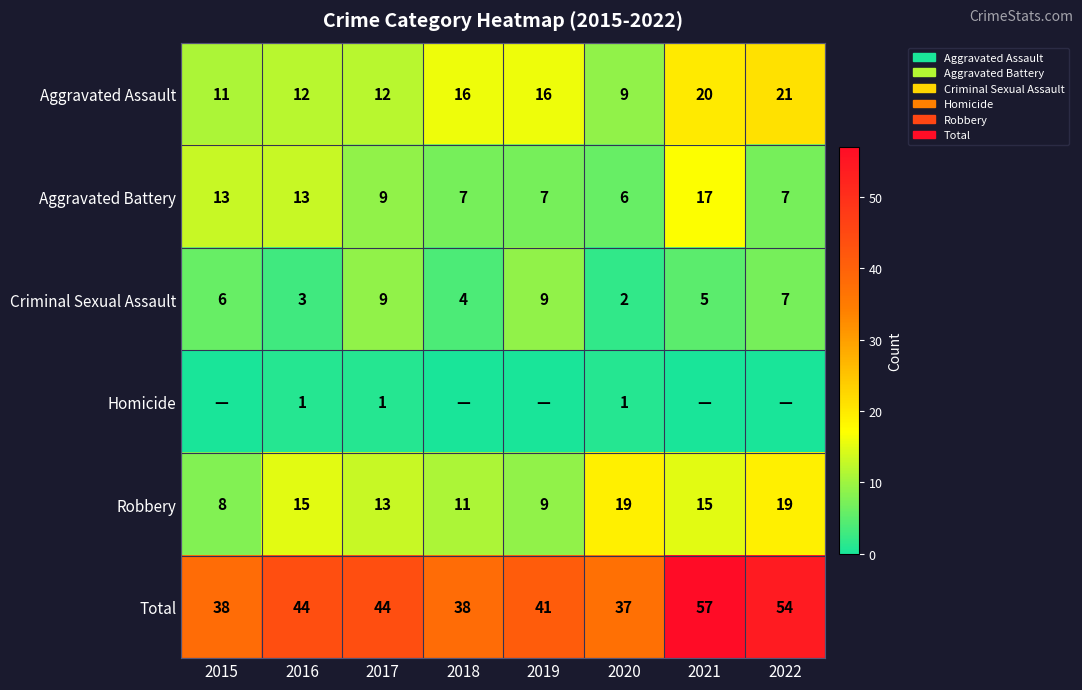

What is the spread (max minus min) of values at 2016?

43